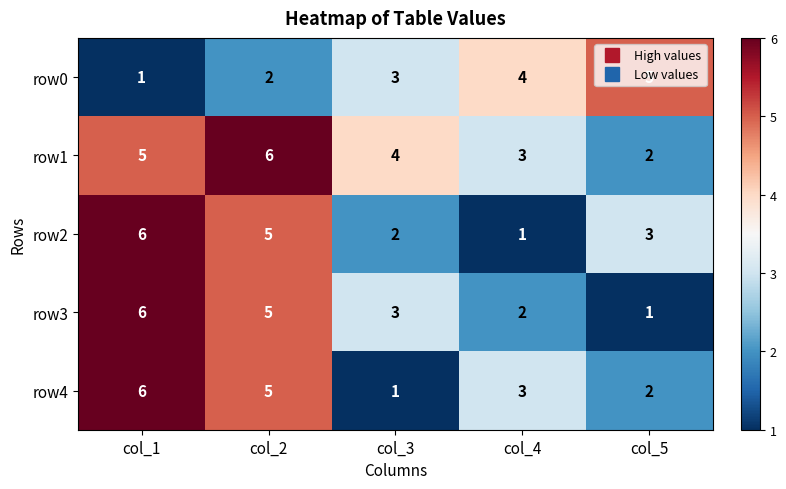

What is the difference between the highest and lowest values at col_2?

4